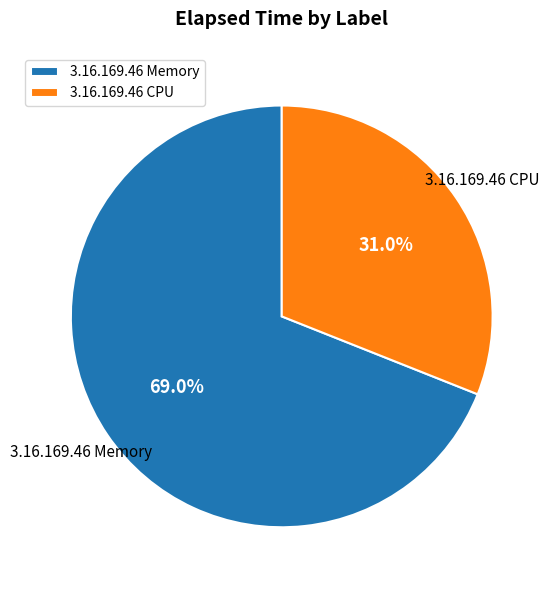

What is the ratio of the value at 3.16.169.46 CPU to the value at 3.16.169.46 Memory?

0.4